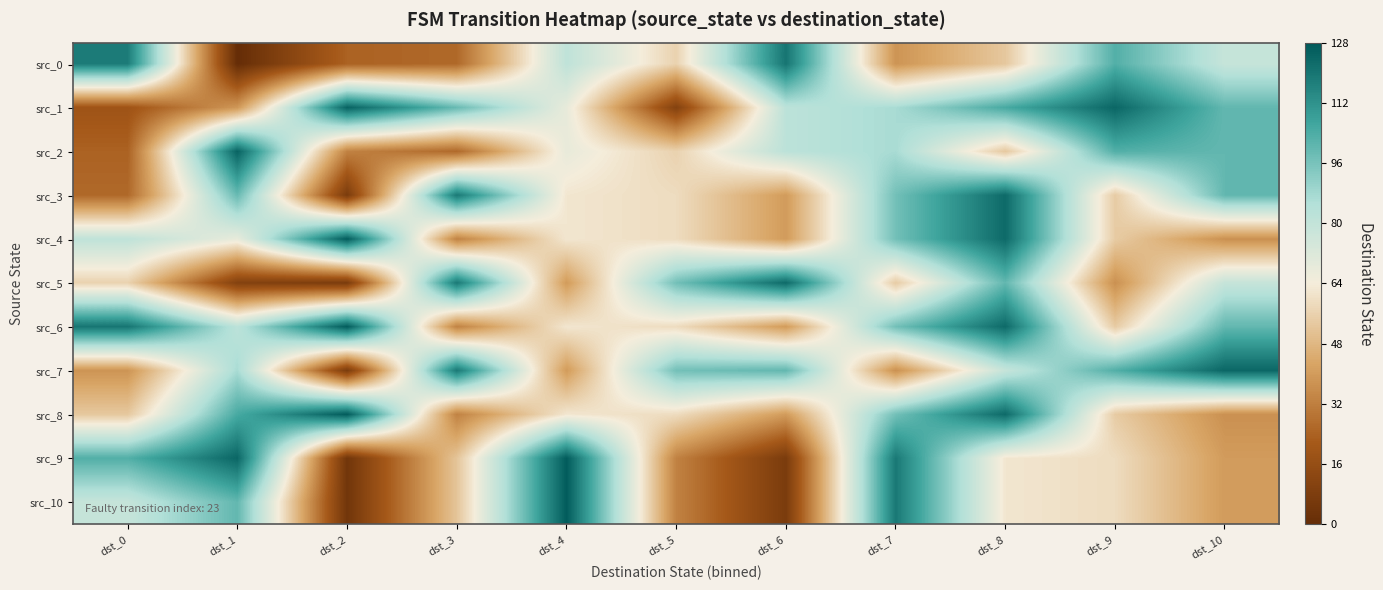

What is the difference between the highest and lowest values at dst_0?

101